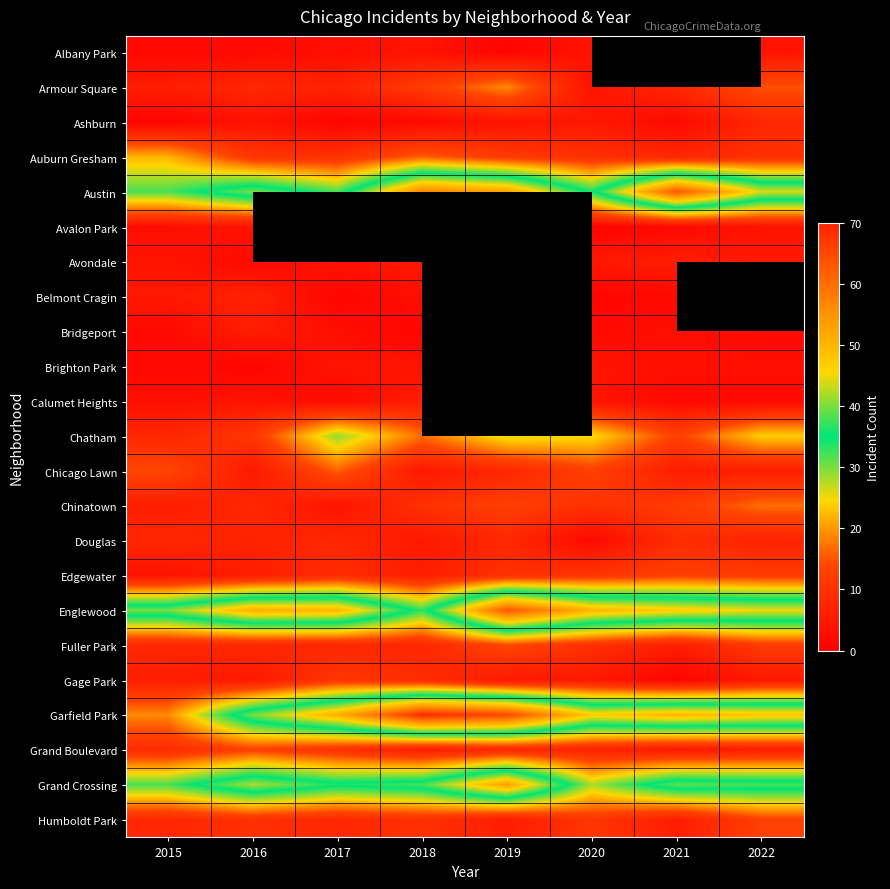

How many data points in Armour Square are less than 8?

3